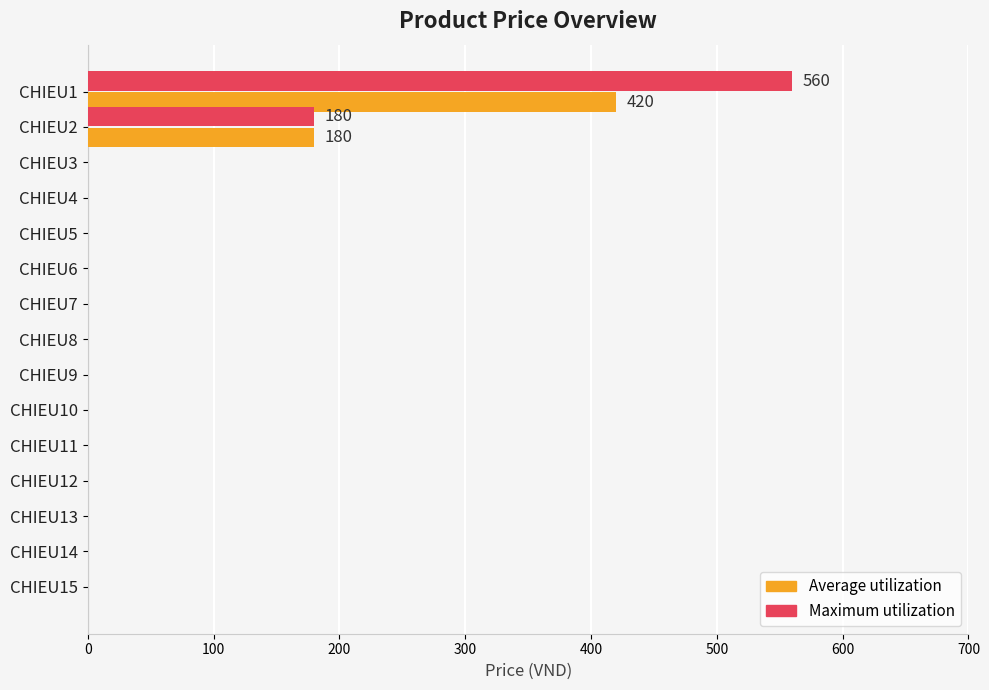

At which category is the sum across all series the highest?

CHIEU1